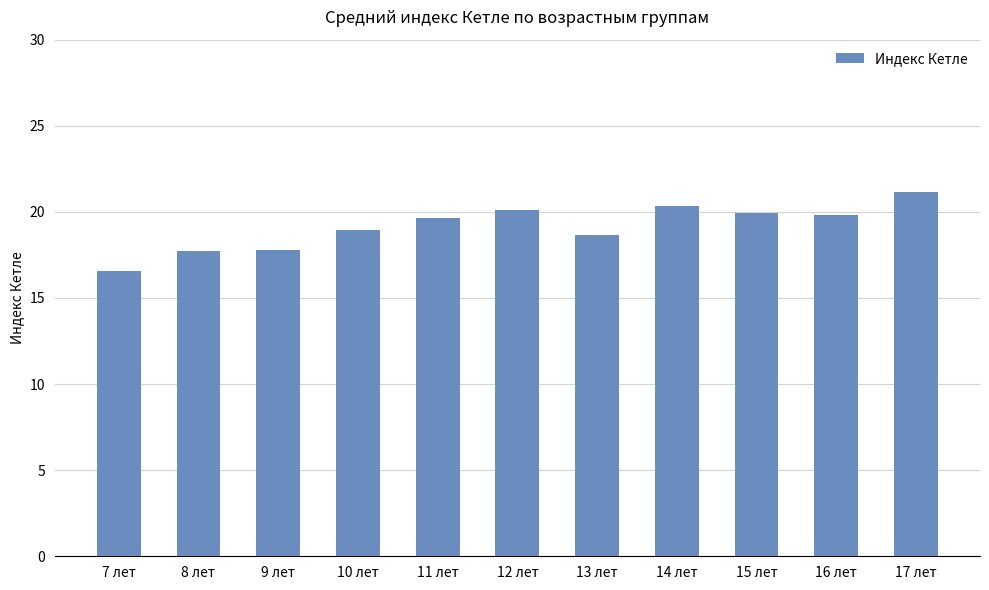

Between 9 лет and 16 лет, which is larger?

16 лет